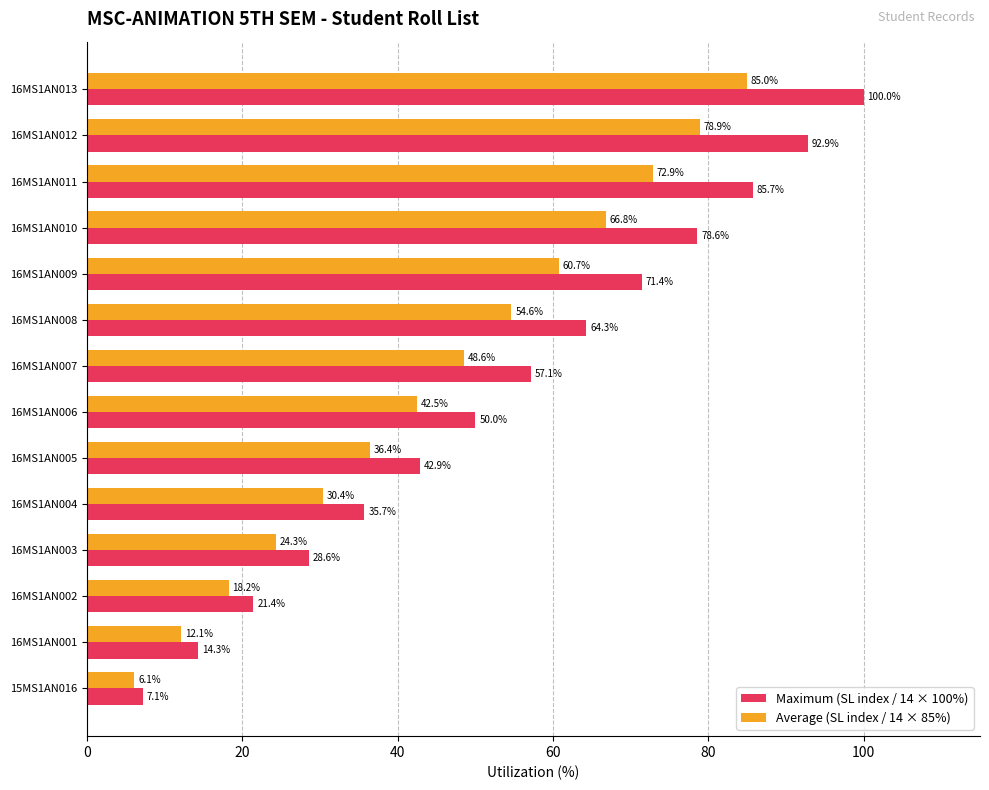

Is the value of Average (SL index / 14 × 85%) at 16MS1AN012 greater than the value of Maximum (SL index / 14 × 100%) at 16MS1AN005?

Yes